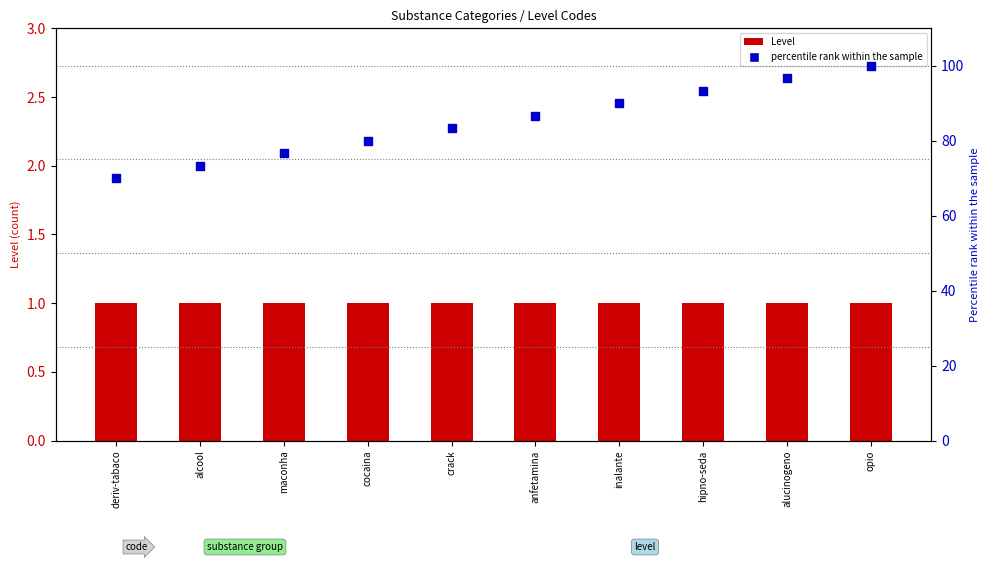

At how many categories does at least one series exceed 77?

7